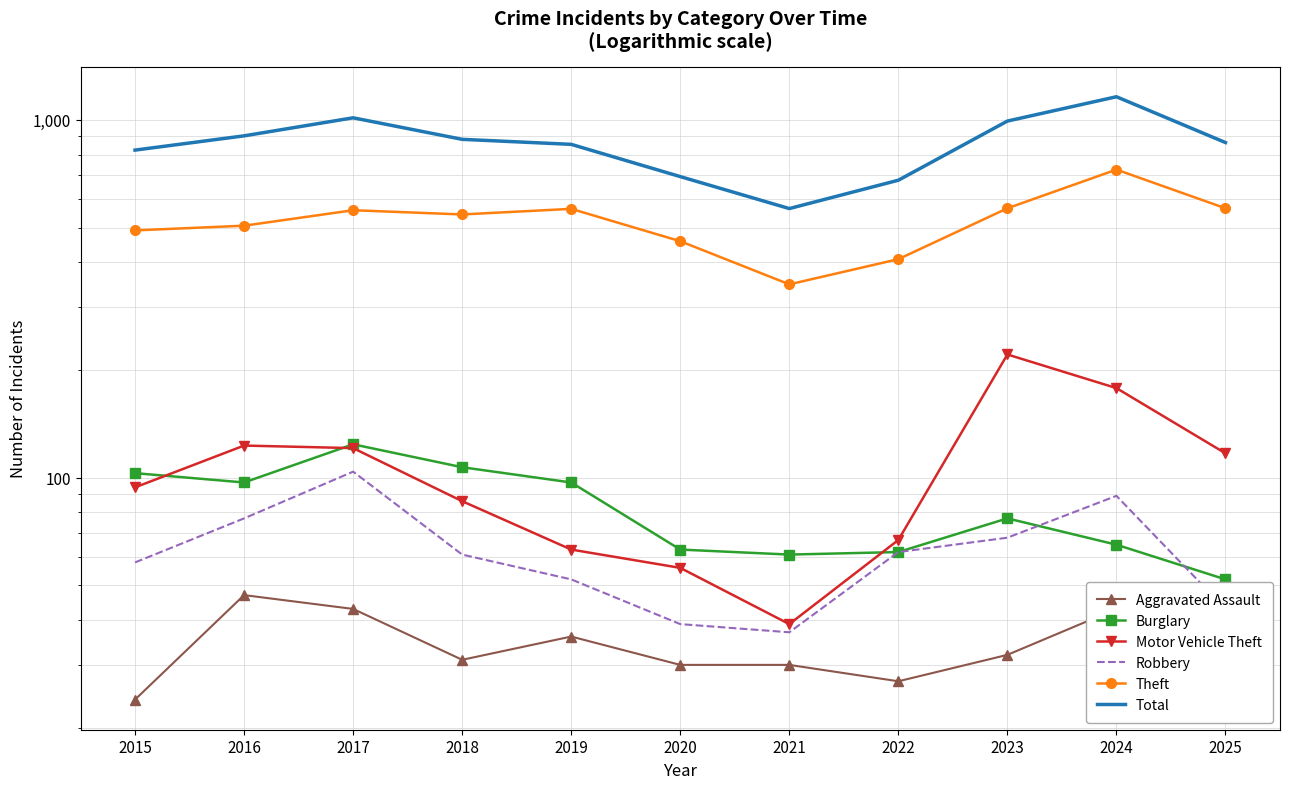

Reading left to right, transcribe all the data shown in this chart.

Aggravated Assault: 24	47	43	31	36	30	30	27	32	43	39
Burglary: 103	97	124	107	97	63	61	62	77	65	52
Motor Vehicle Theft: 94	123	121	86	63	56	39	67	221	178	117
Robbery: 58	77	104	61	52	39	37	62	68	89	43
Theft: 491	506	559	544	564	458	347	408	566	726	566
Total: 823	902	1013	882	854	694	565	678	992	1160	864